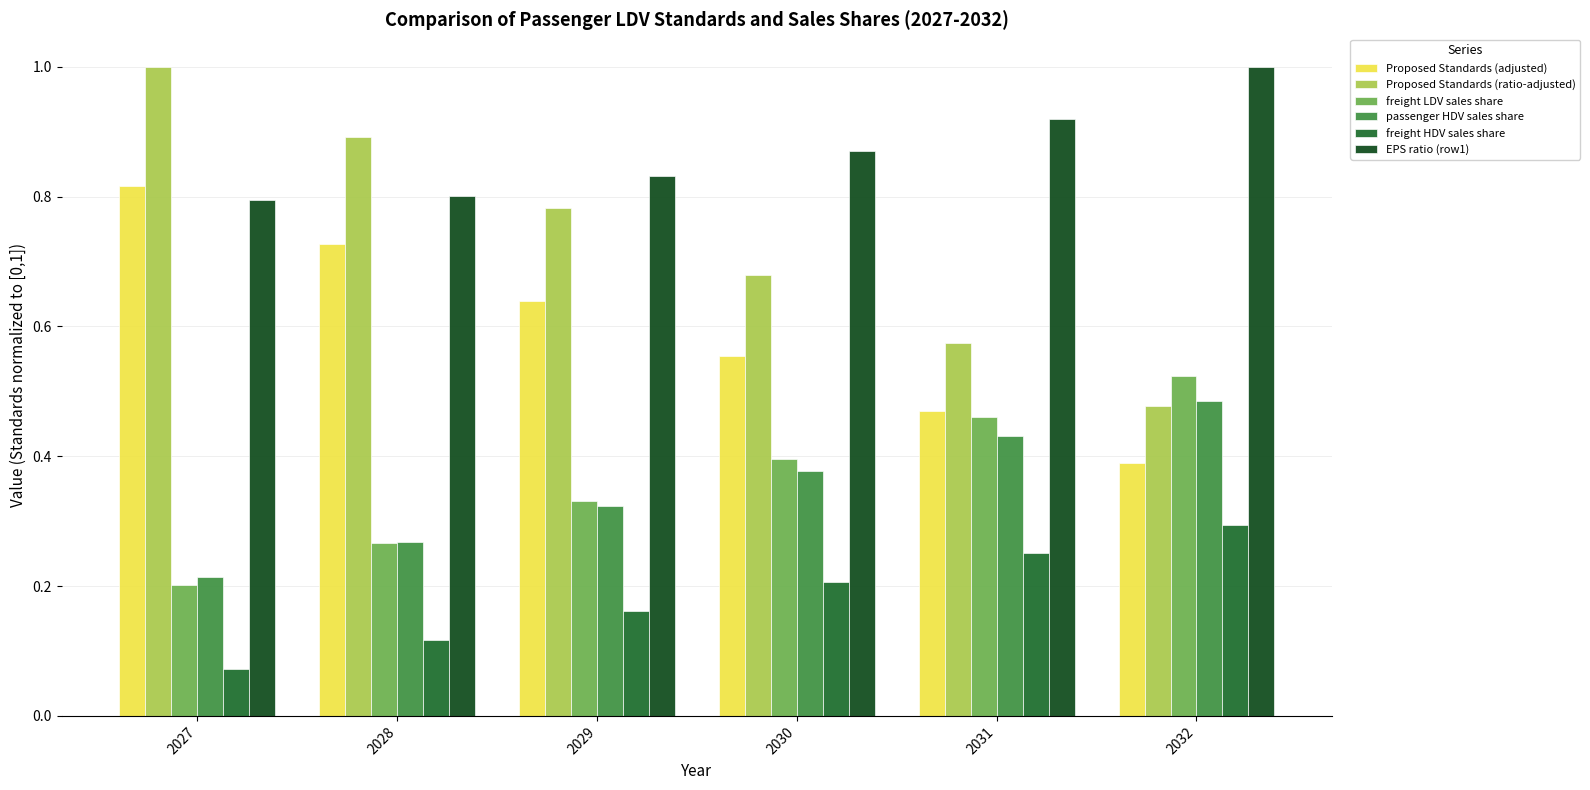

Reading left to right, list all the values displayed in this chart.

Proposed Standards (adjusted): 0.8	0.7	0.6	0.6	0.5	0.4
Proposed Standards (ratio-adjusted): 1.0	0.9	0.8	0.7	0.6	0.5
freight LDV sales share: 0.2	0.3	0.3	0.4	0.5	0.5
passenger HDV sales share: 0.2	0.3	0.3	0.4	0.4	0.5
freight HDV sales share: 0.1	0.1	0.2	0.2	0.3	0.3
EPS ratio (row1): 0.8	0.8	0.8	0.9	0.9	1.0